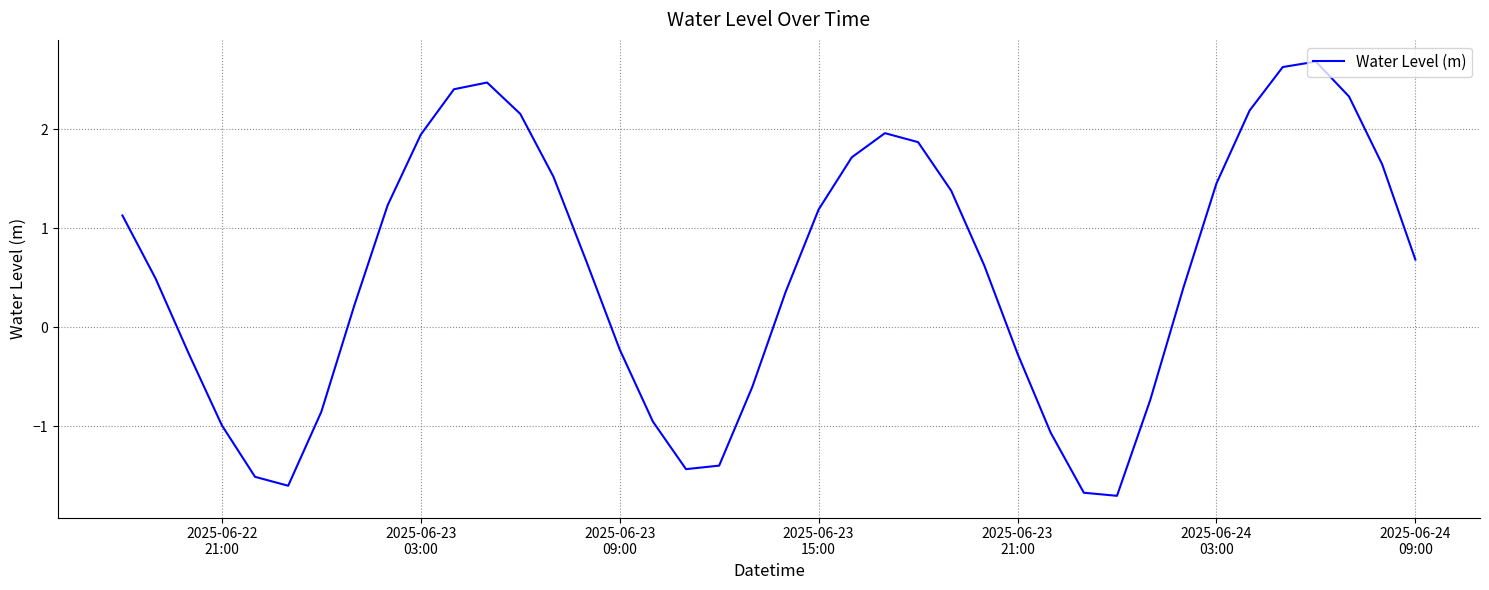

How many negative values are there?

15